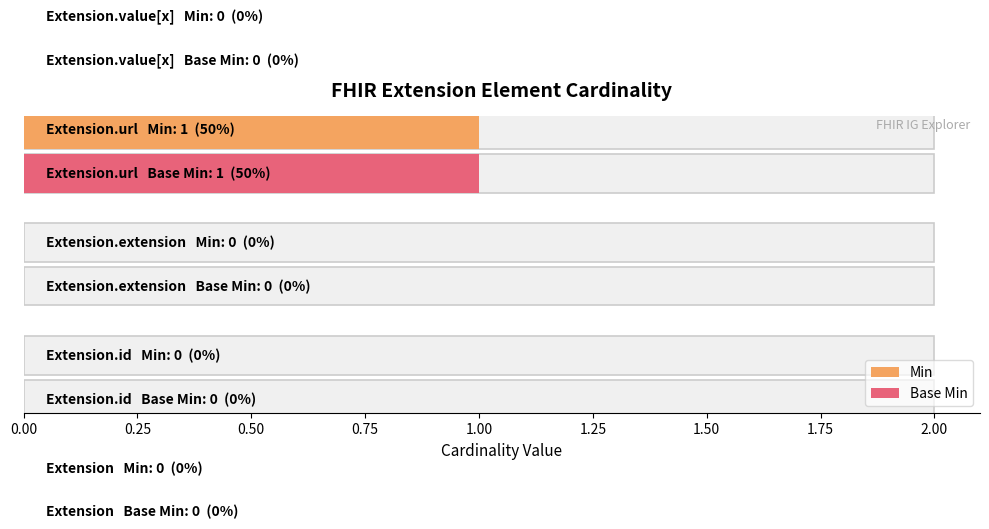

How many data points in Min are above 0?

1